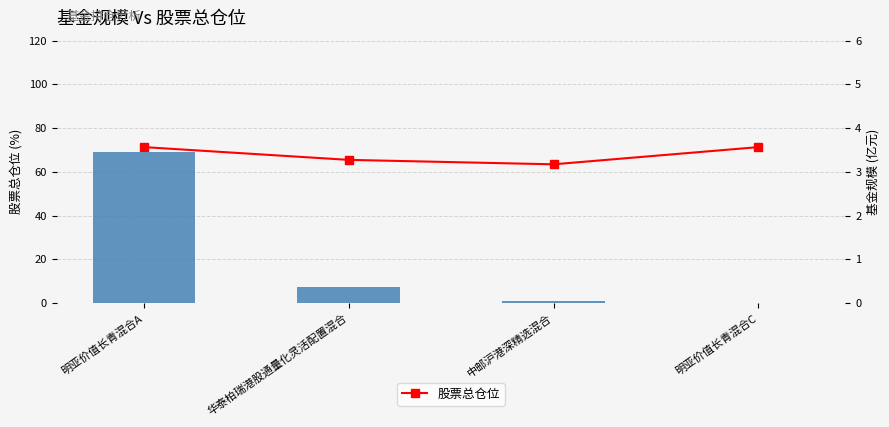

Rank the series at 明亚价值长青混合A from highest to lowest value.

股票总仓位, 基金规模